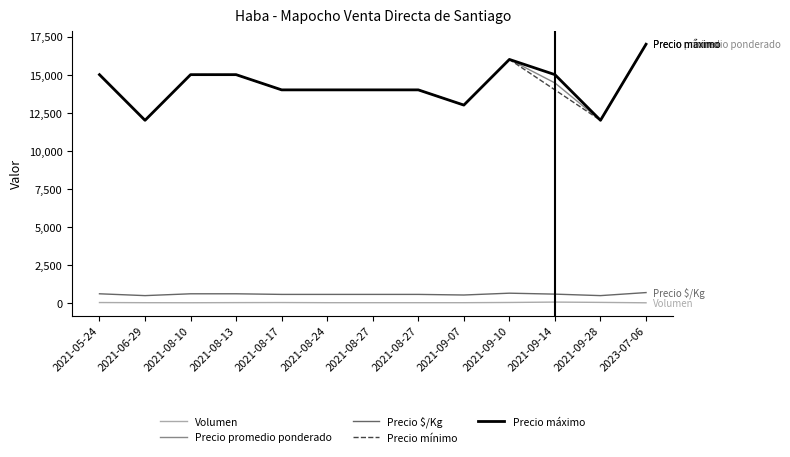

Which category has the lowest value in the Precio mínimo series?

2021-06-29